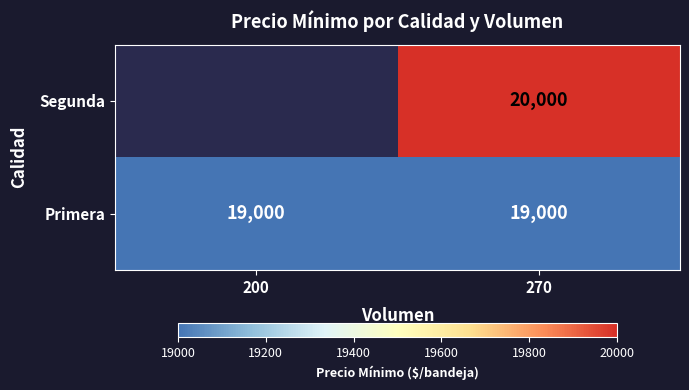

What is the sum of the Primera values at 200 and 270?

38000